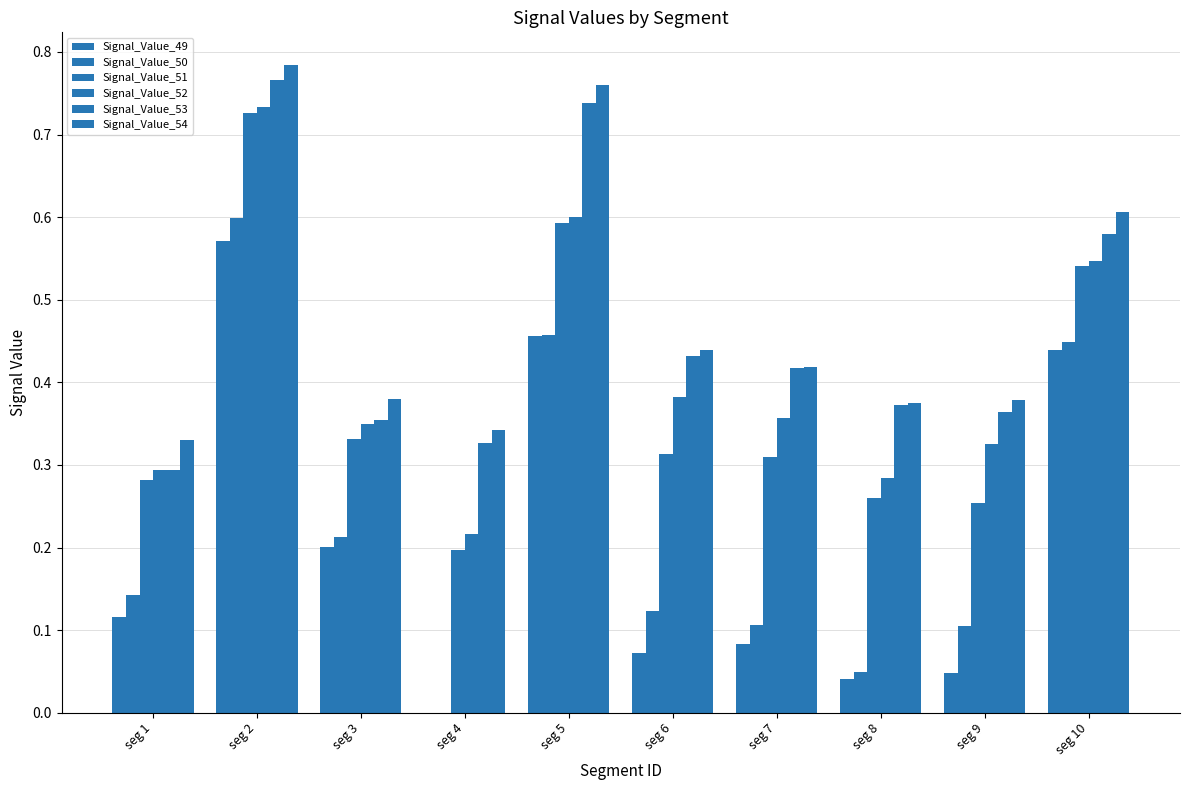

Which series has the largest total across all categories?

Signal_Value_54